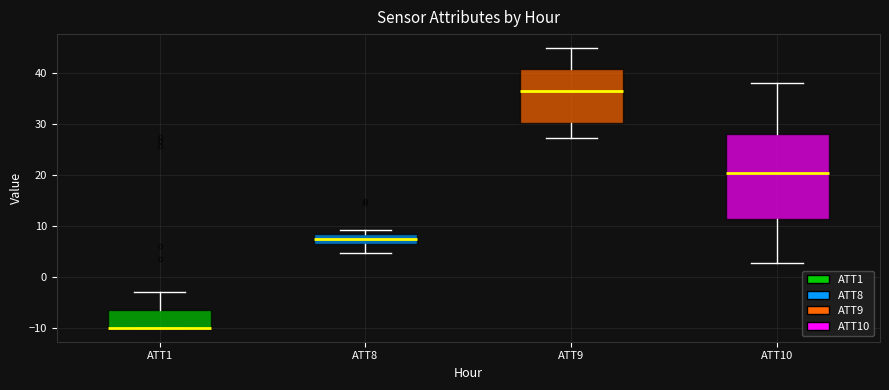

Which box is the tallest, from its lower edge to its upper edge?

ATT10